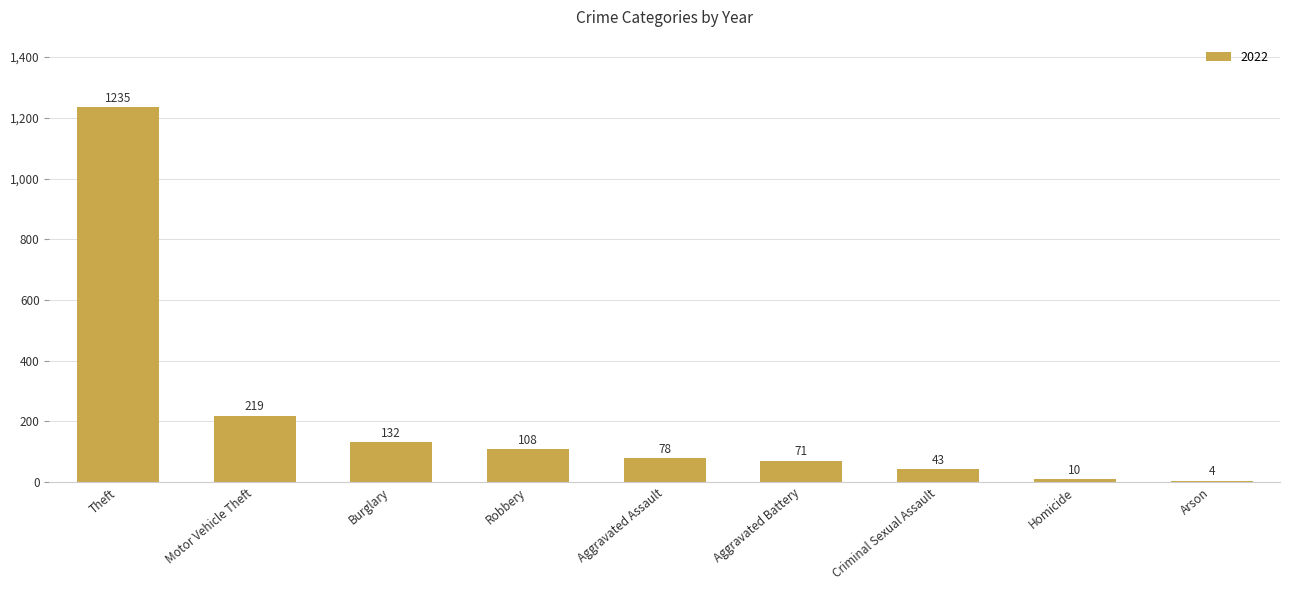

How many series are shown in this chart?

1